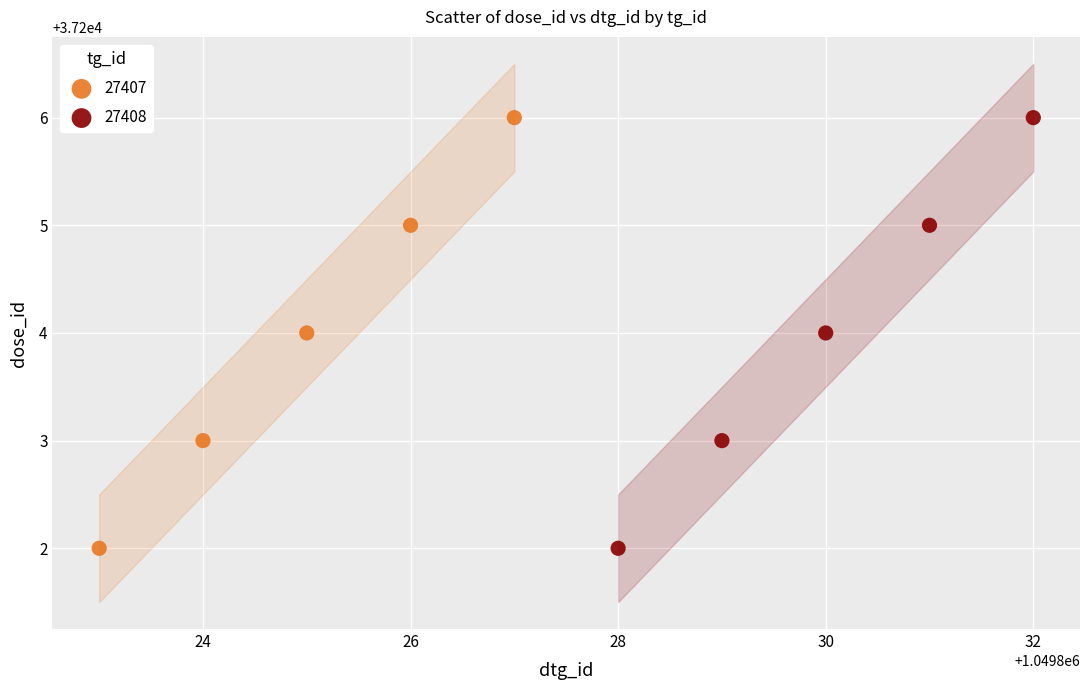

What are all the series names shown in the legend?

27407, 27408